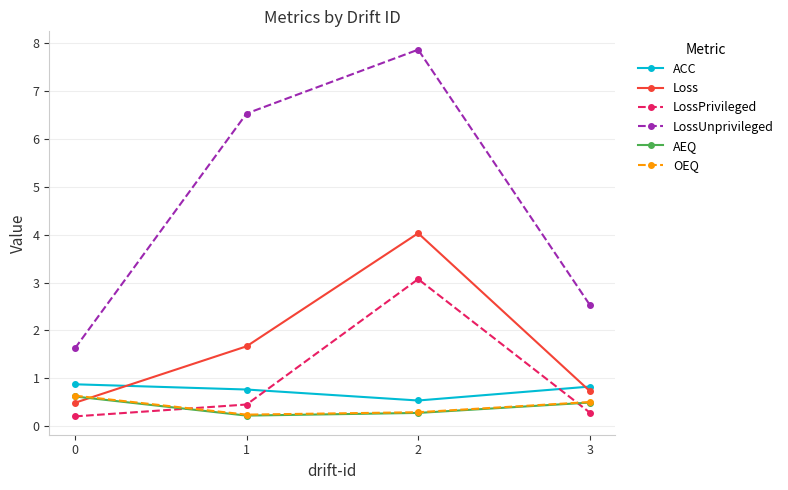

True or false: LossUnprivileged has a value of 4.5 at 3.

False